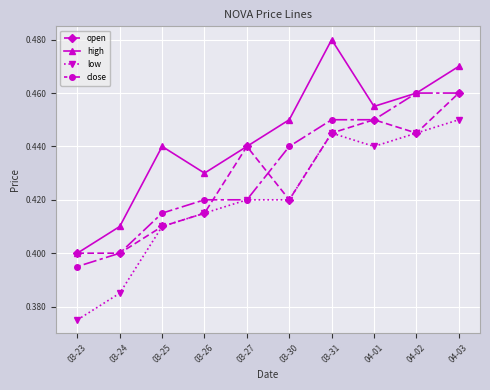

What is the sum of all open values?

4.3